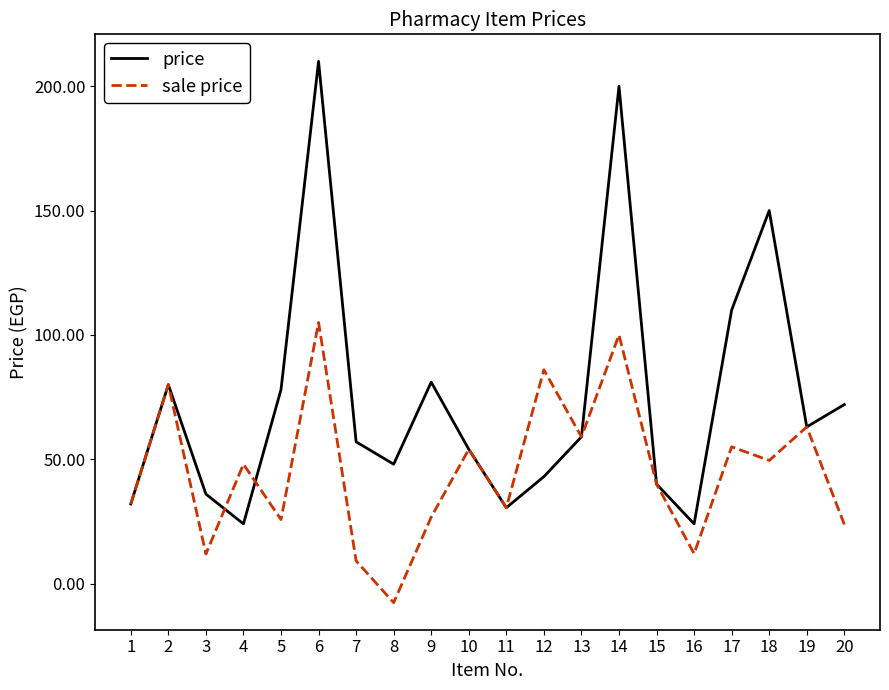

Read the sale price value at 17.

55.0